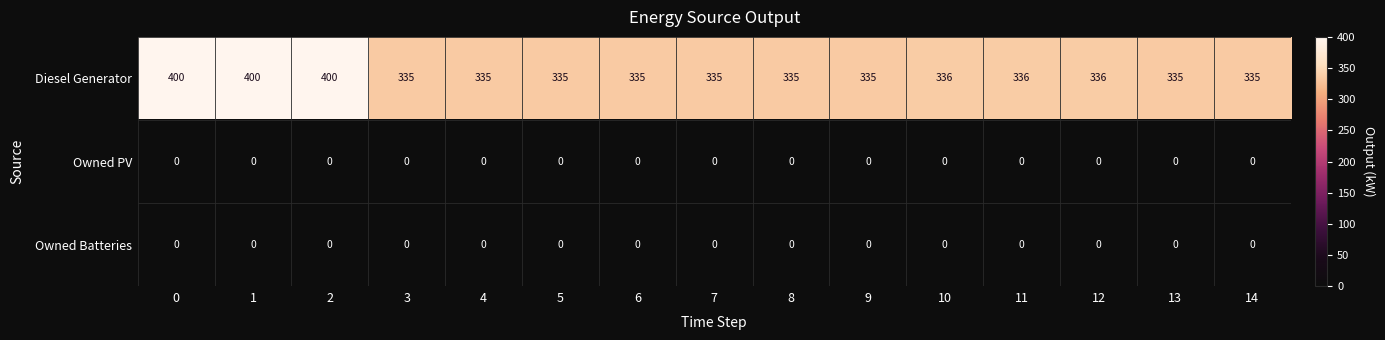

The value of Owned Batteries at 11 is 0. True or false?

True